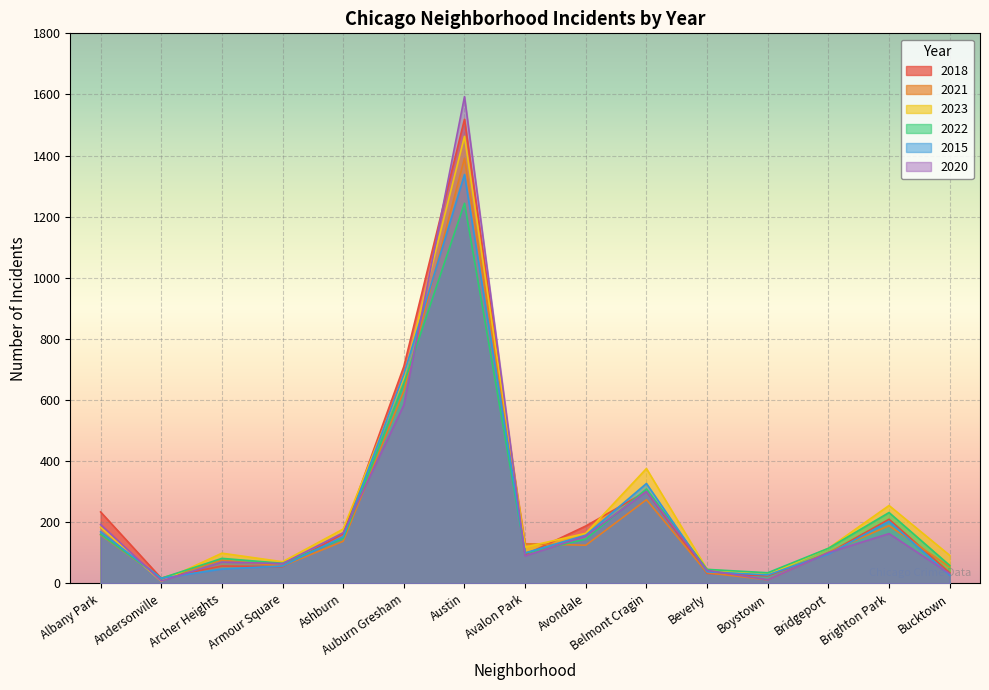

Where do 2021 and 2015 first cross each other?

Auburn Gresham and Austin